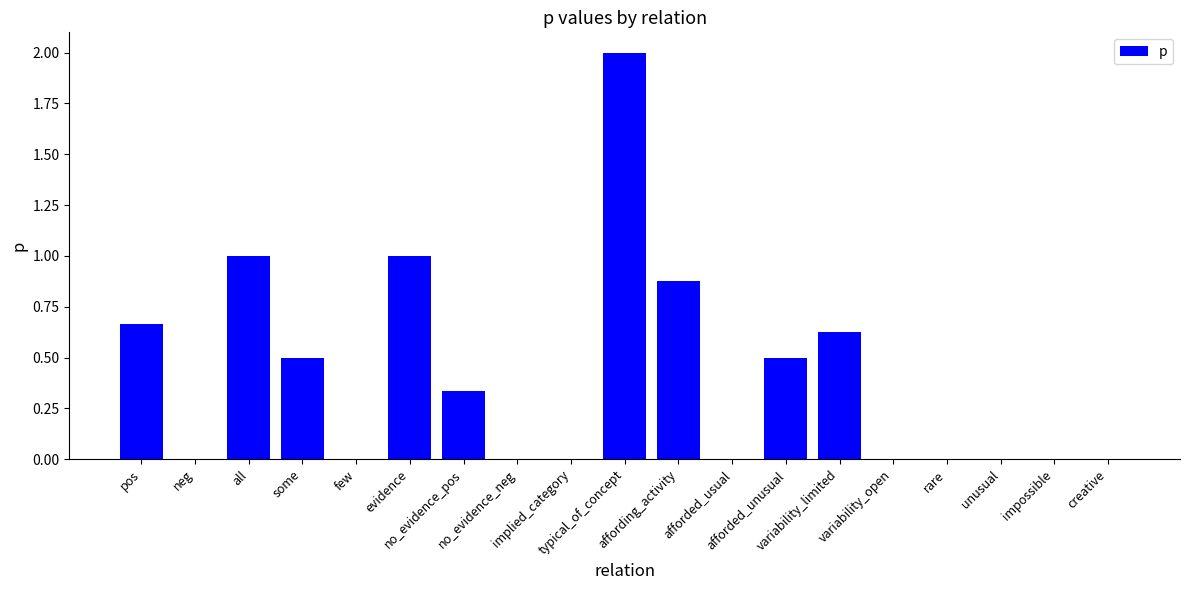

What is the greatest value displayed?

2.0